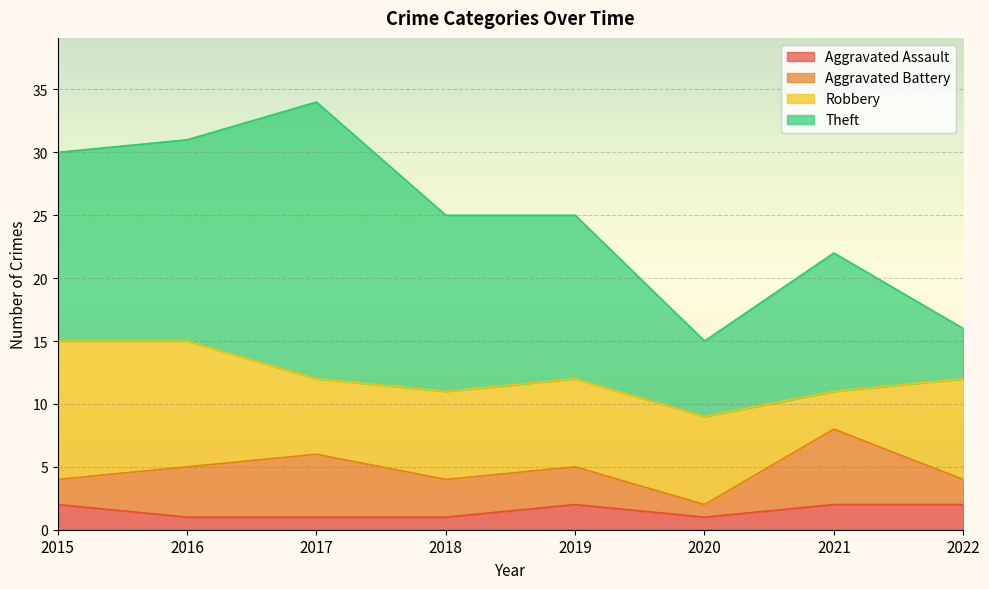

How many categories are shown in the chart?

8